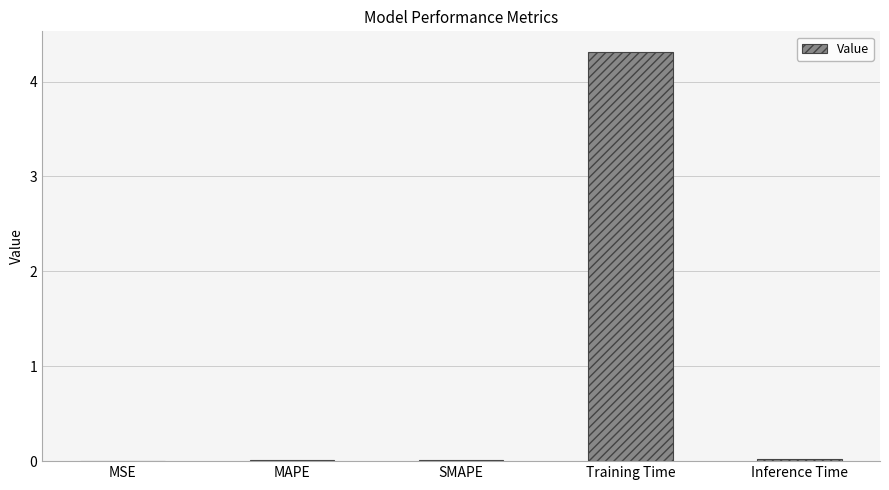

What is the sum of all values?

4.4